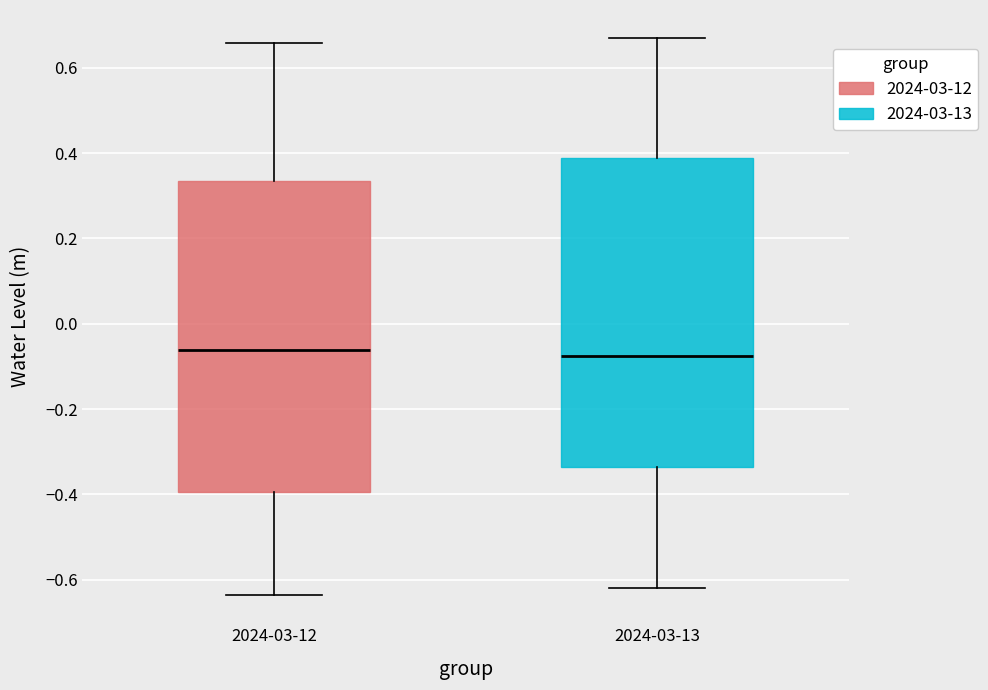

Where does the median line of the box for 2024-03-12 sit on the y-axis? The values are not printed on the chart, so give them approximately, as read against the axis.

-0.06